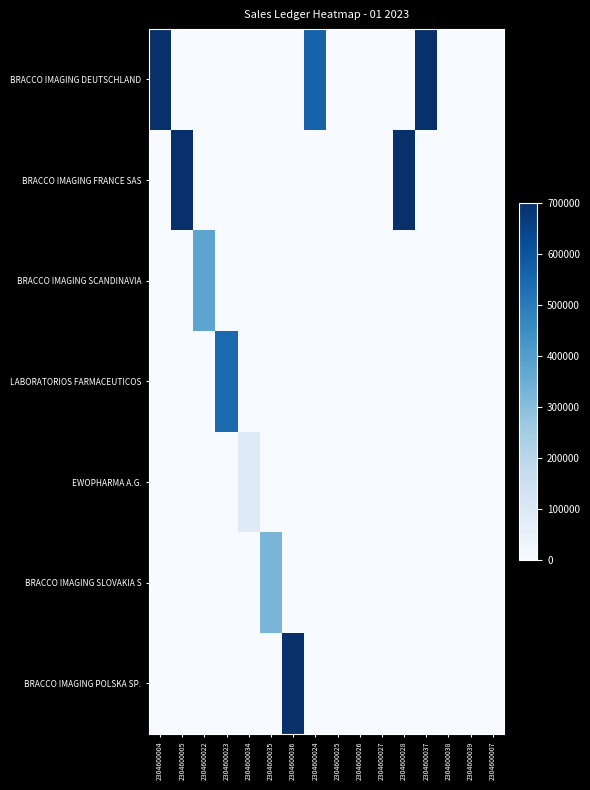

What is the total value across all series at 2304600034?

87210.0